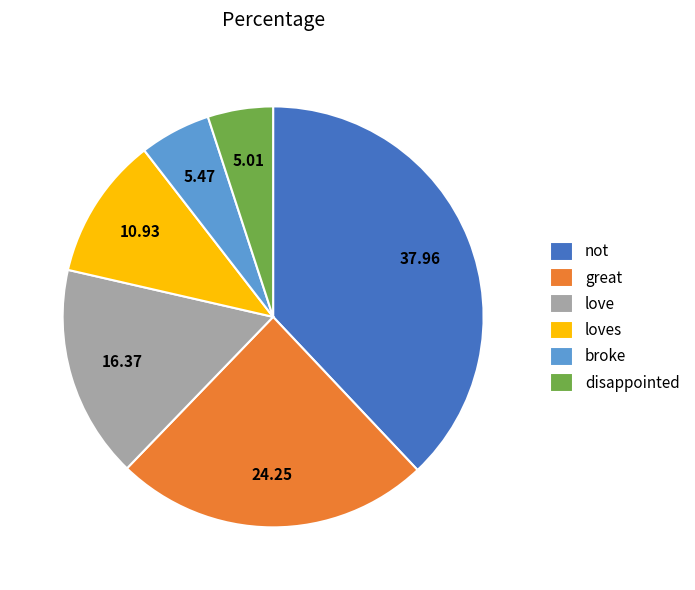

How many slices are in this pie chart?

6